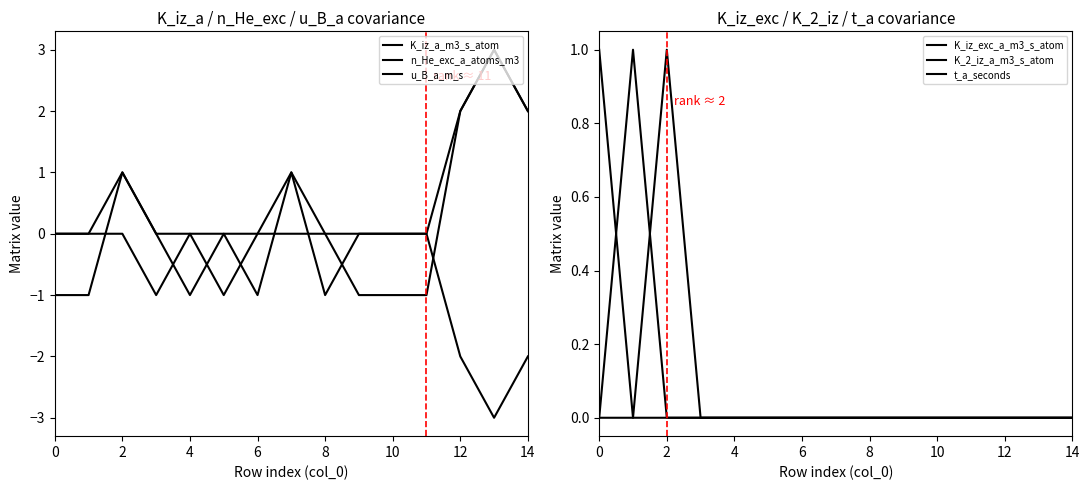

At which label does u_B_a_m_s reach its minimum?

13